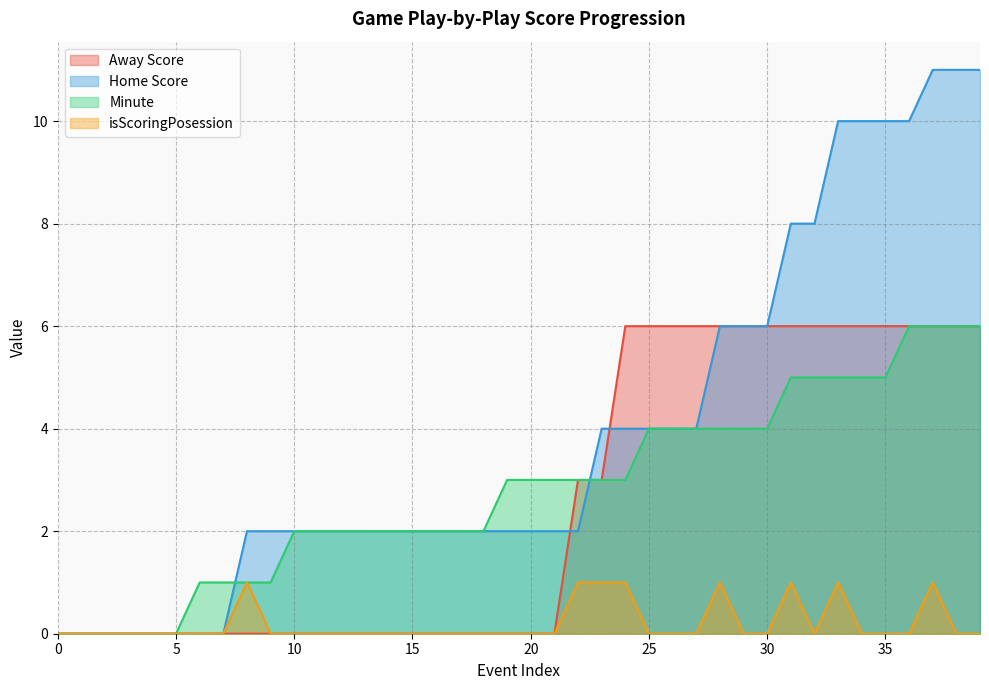

True or false: Minute and Away Score cross at least once.

False